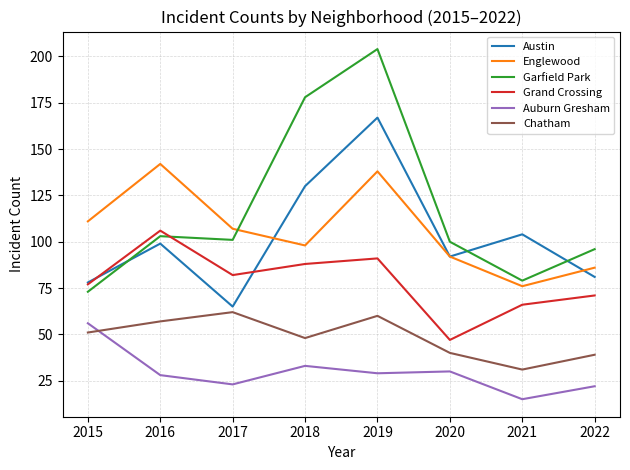

Reading left to right, what are all the values shown in this chart?

Austin: 78	99	65	130	167	92	104	81
Englewood: 111	142	107	98	138	92	76	86
Garfield Park: 73	103	101	178	204	100	79	96
Grand Crossing: 77	106	82	88	91	47	66	71
Auburn Gresham: 56	28	23	33	29	30	15	22
Chatham: 51	57	62	48	60	40	31	39